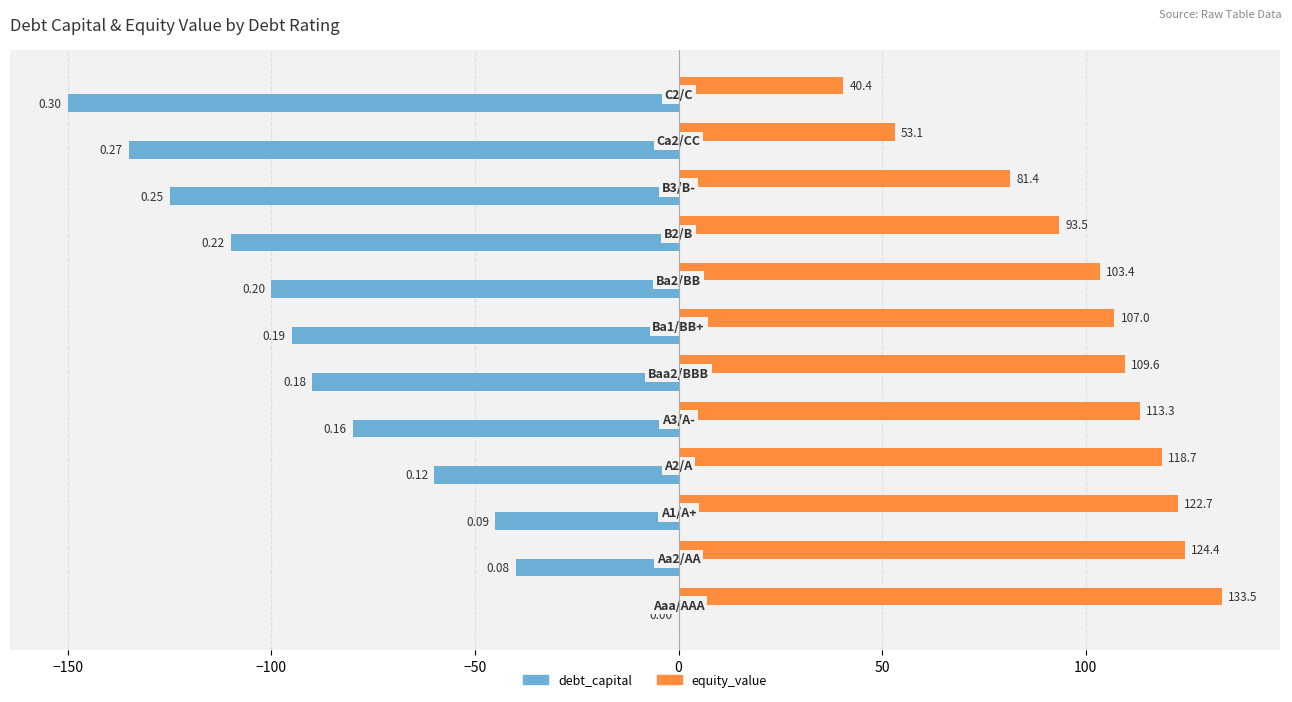

Which series has the largest total across all categories?

equity_value